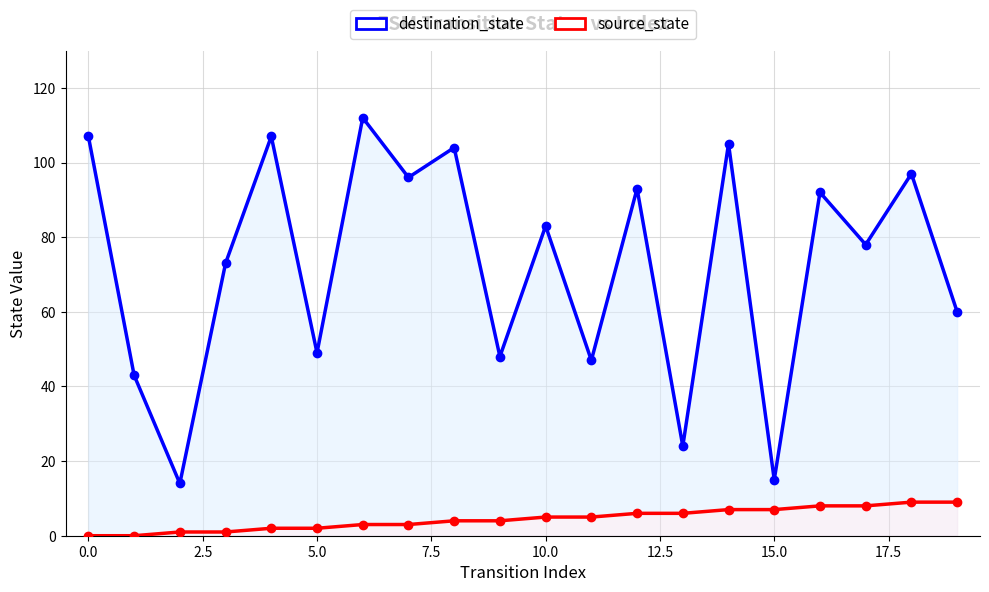

What is the difference between the maximum and minimum values in the destination_state series?

98